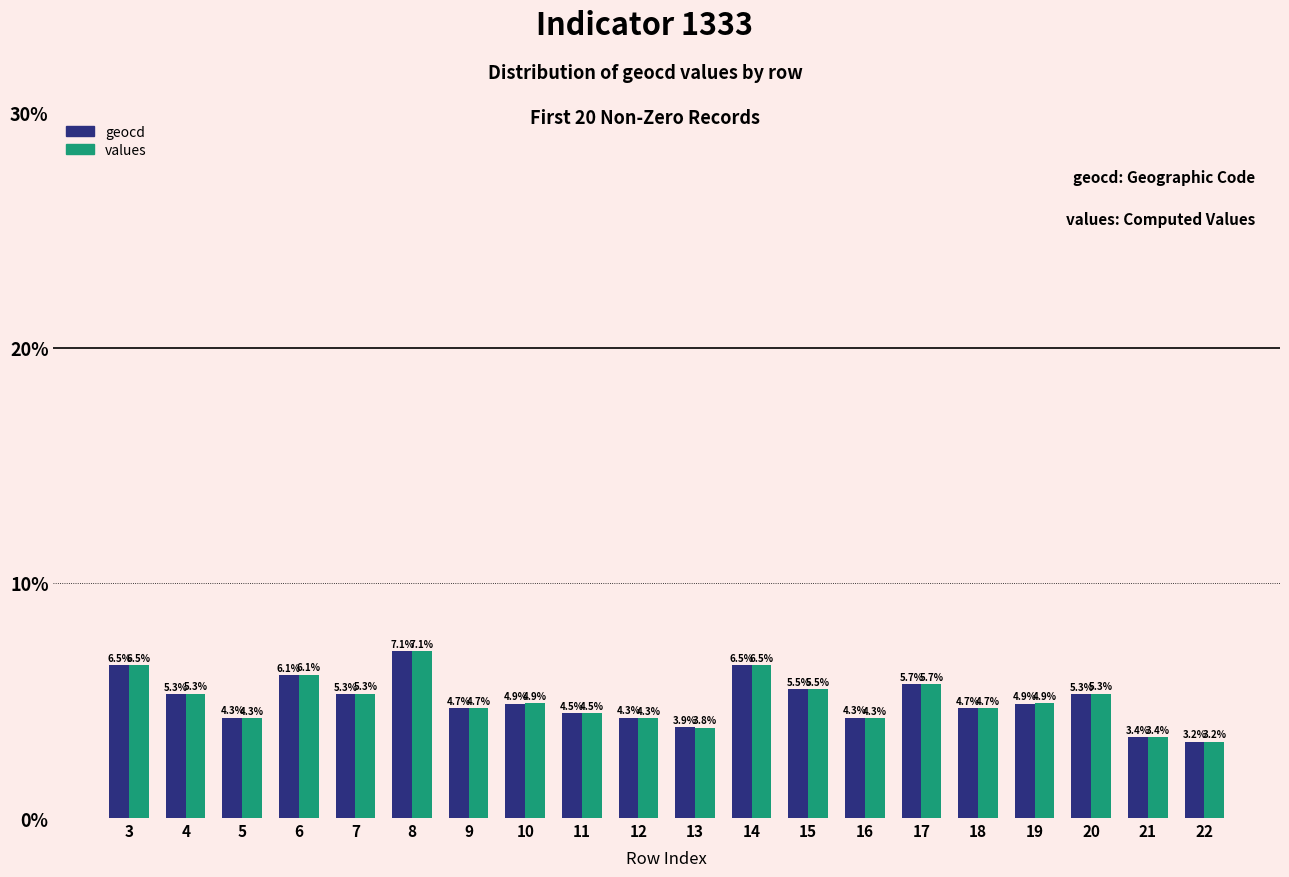

What is the minimum value for values?

3.2